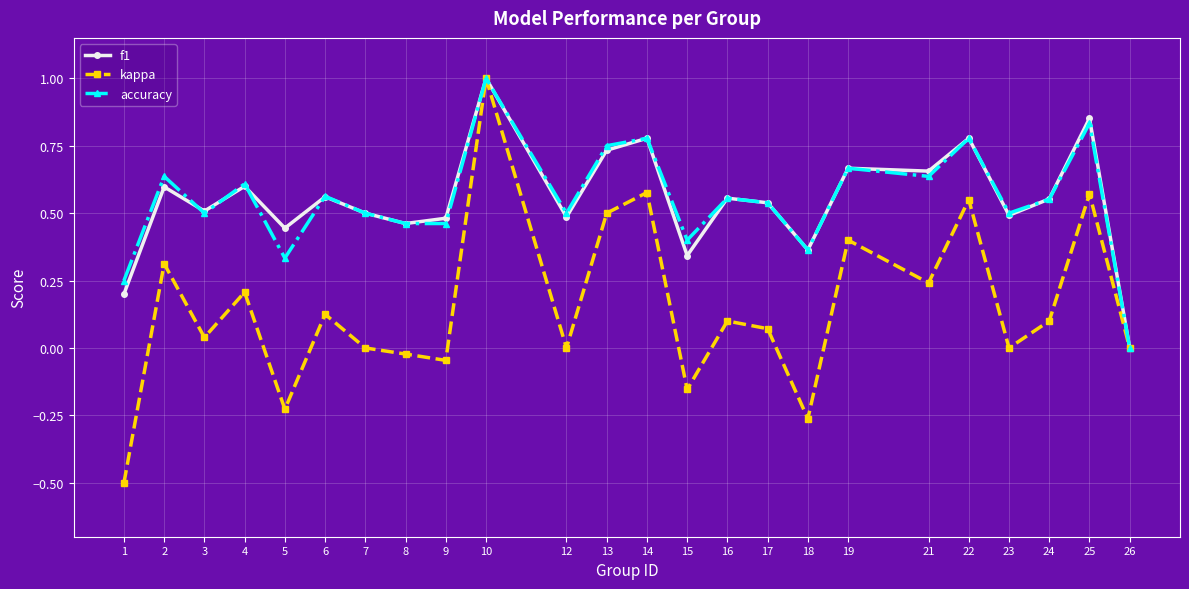

Which series has the widest spread of values?

kappa